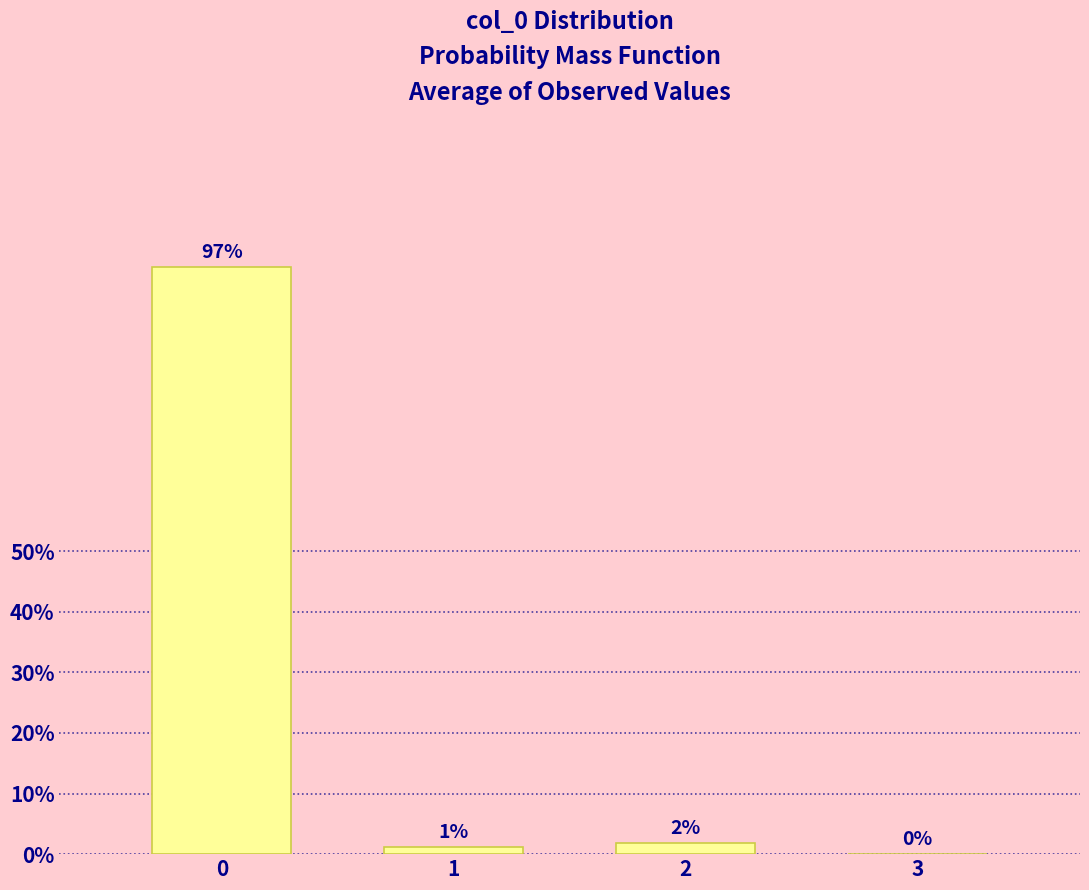

What is the change in value from 0 to 2?

-95.0